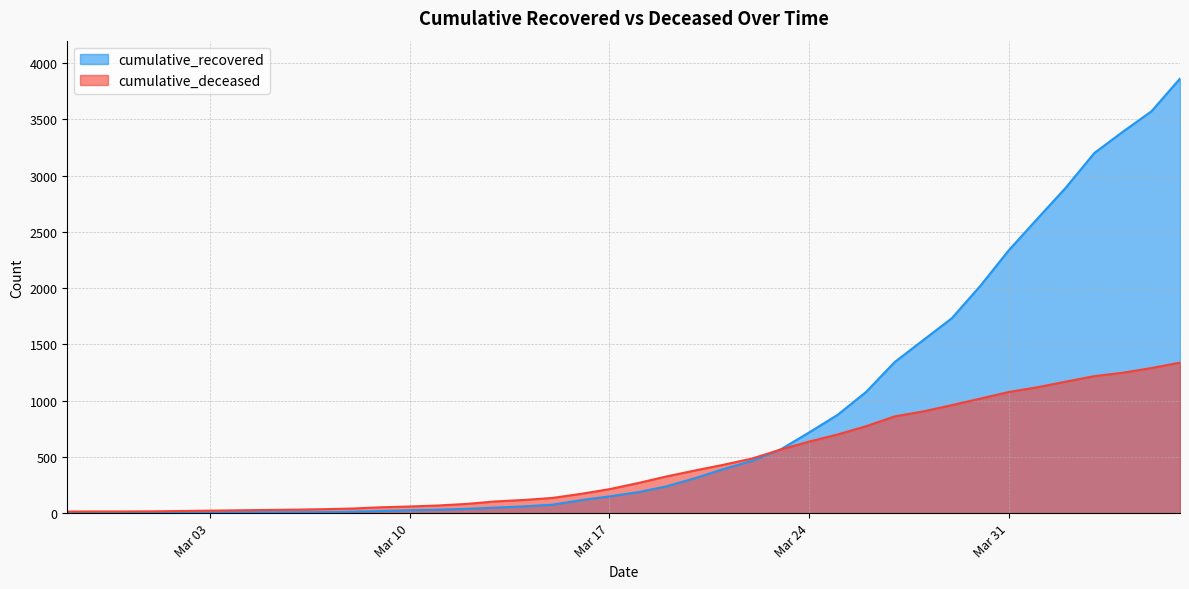

Does the chart display data point markers on the line(s)?

No